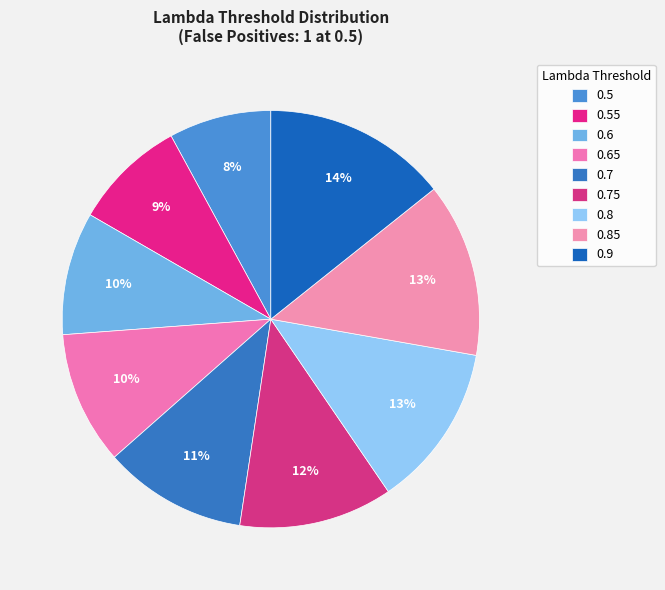

How many slices are in this pie chart?

9